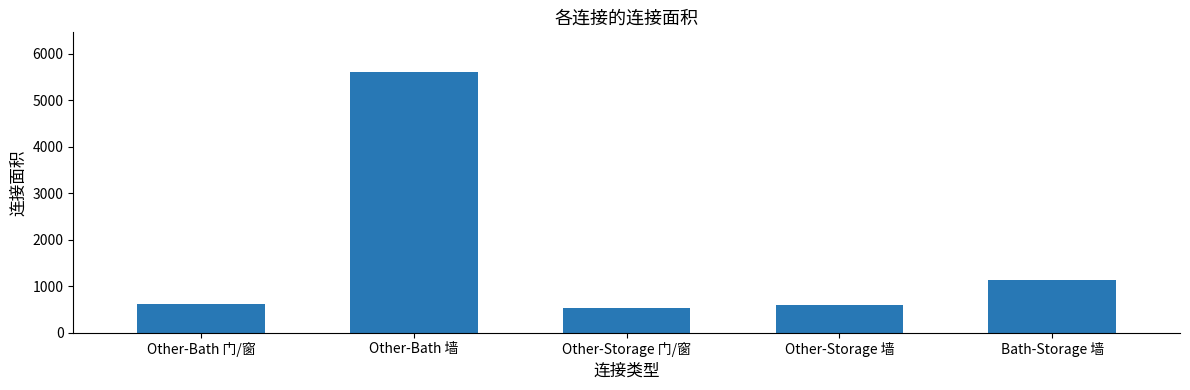

Read the value at Bath-Storage 墙.

1128